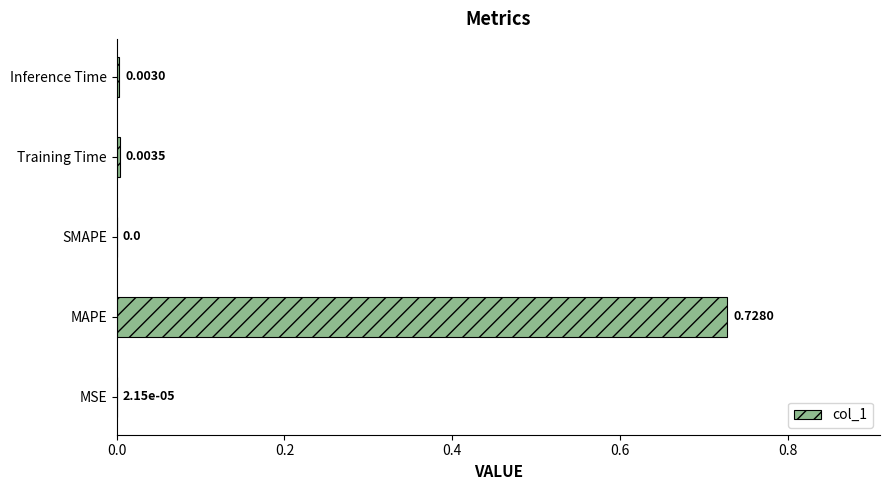

Which category has the highest value across all series?

MAPE